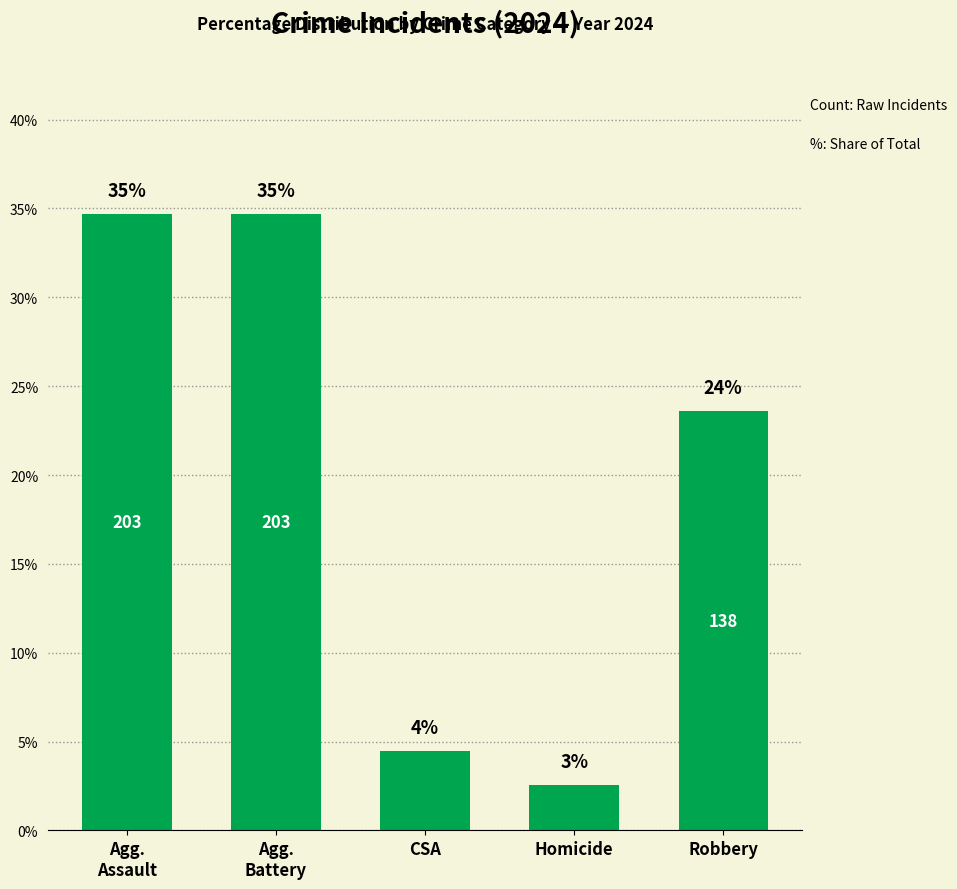

At which label does the data first exceed 23?

Agg.
Assault